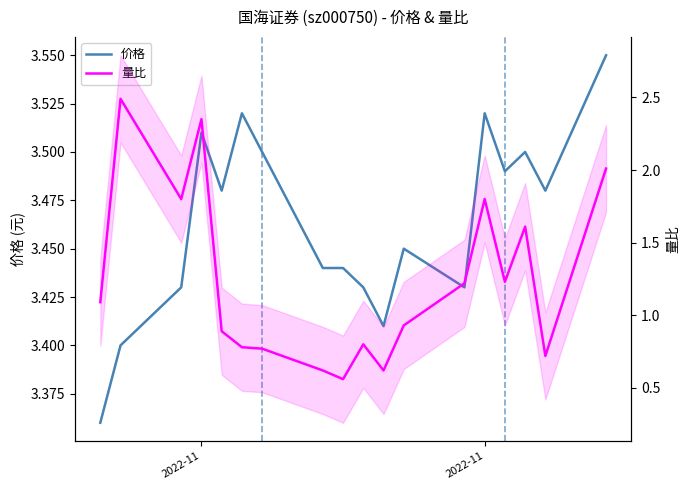

Reading right to left, what are all the values shown in this chart?

价格: 3.5	3.5	3.5	3.5	3.5	3.4	3.5	3.4	3.4	3.4	3.4	3.5	3.5	3.5	3.5	3.4	3.4	3.4
量比: 2.0	0.7	1.6	1.2	1.8	1.2	0.9	0.6	0.8	0.6	0.6	0.8	0.8	0.9	2.4	1.8	2.5	1.1